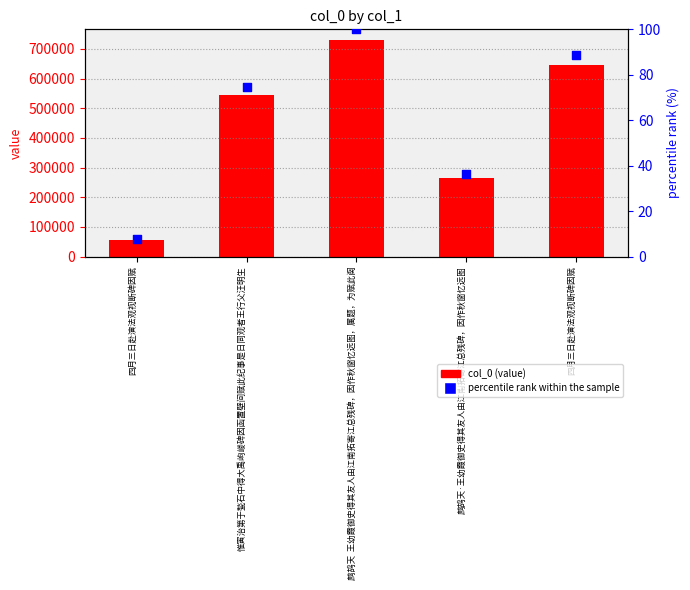

At how many categories does at least one series exceed 415911?

3